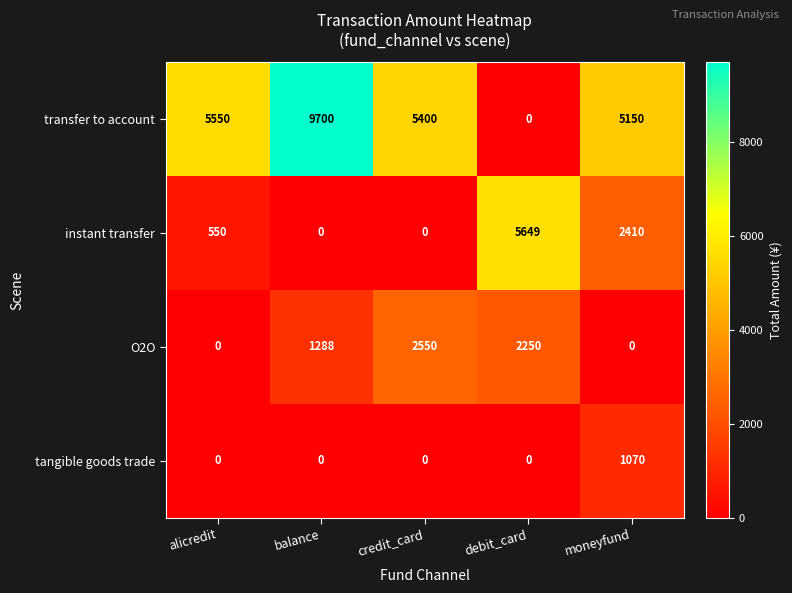

What is the maximum value shown in the chart?

9700